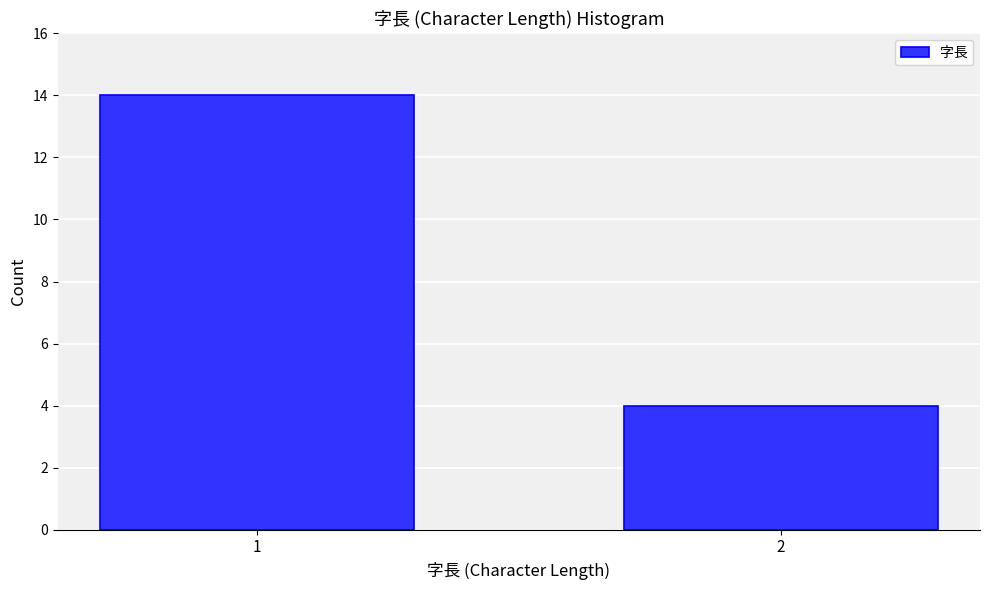

Reading left to right, what are all the values shown in this chart?

14	4